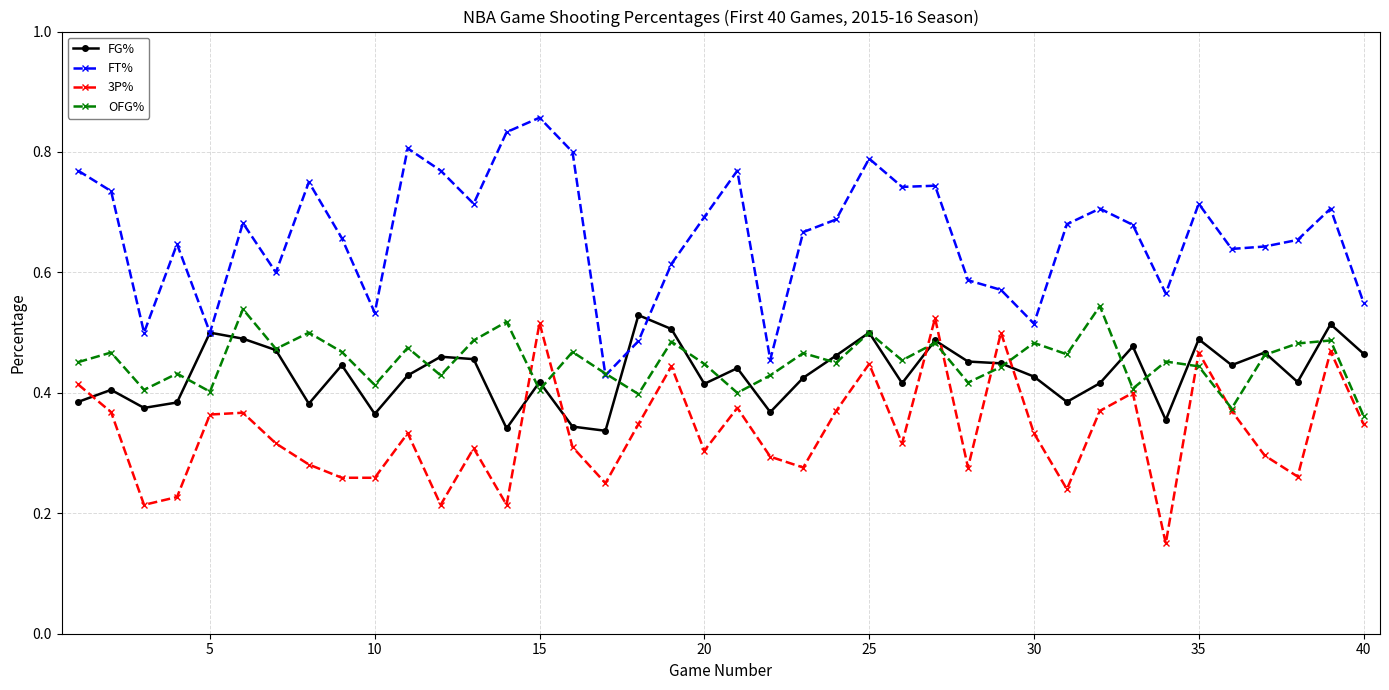

Which series has the largest total across all categories?

FT%